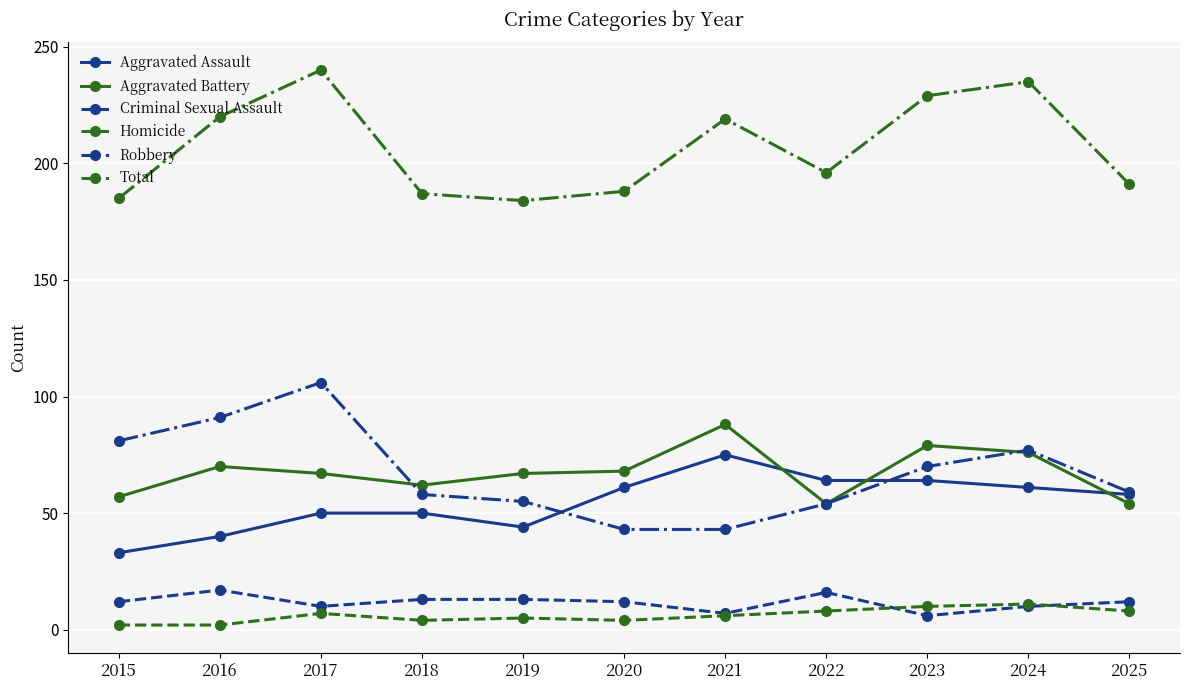

True or false: Aggravated Battery and Homicide intersect in this chart.

False